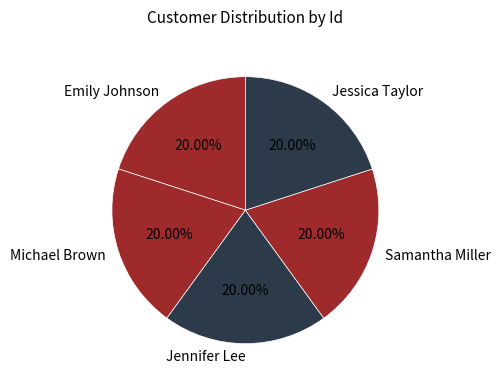

To the nearest percent, what portion does Michael Brown represent?

20%